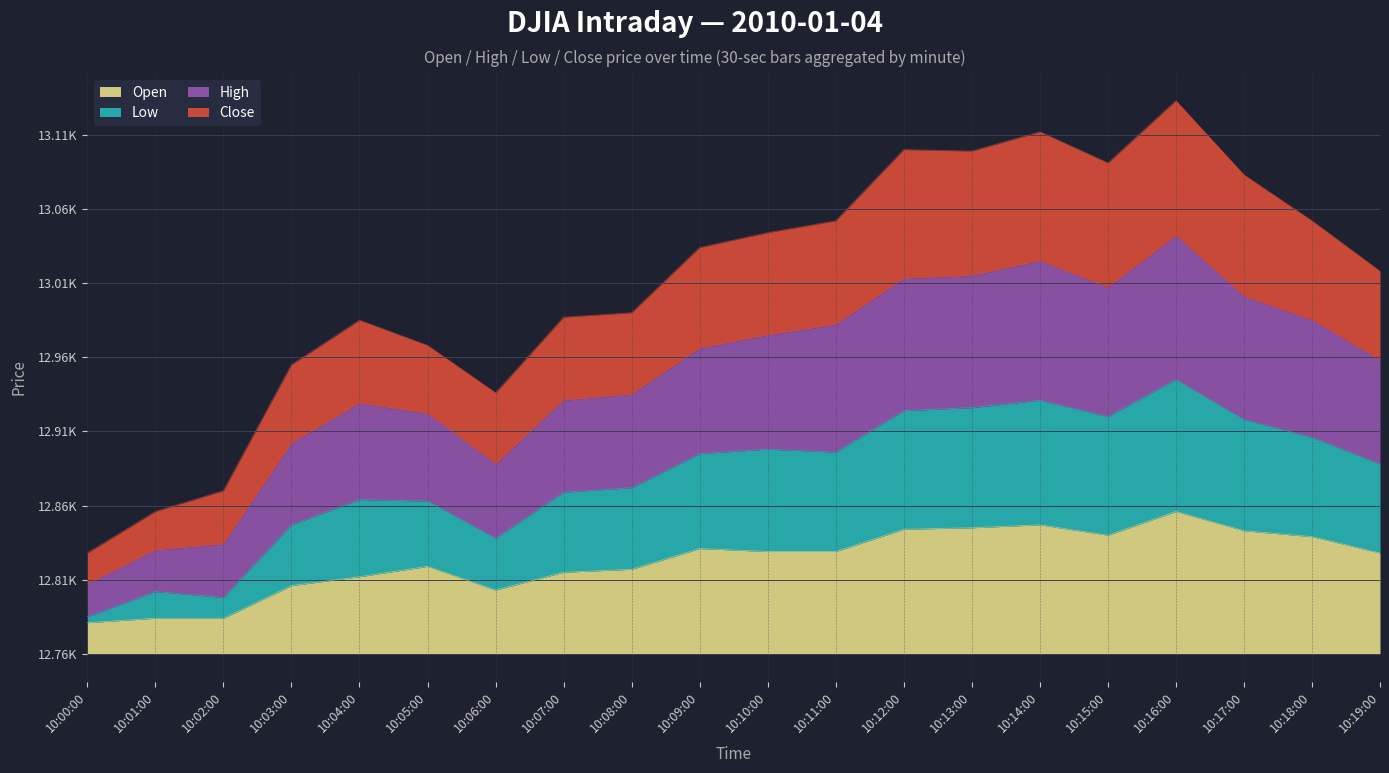

The value of open at 10:14:00 is 127. True or false?

False